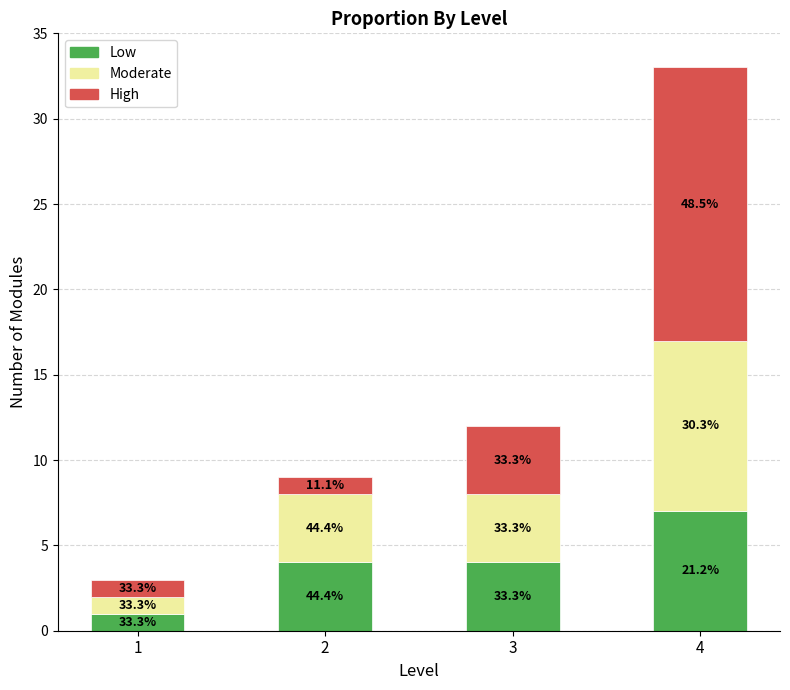

How many bars are there in total?

4